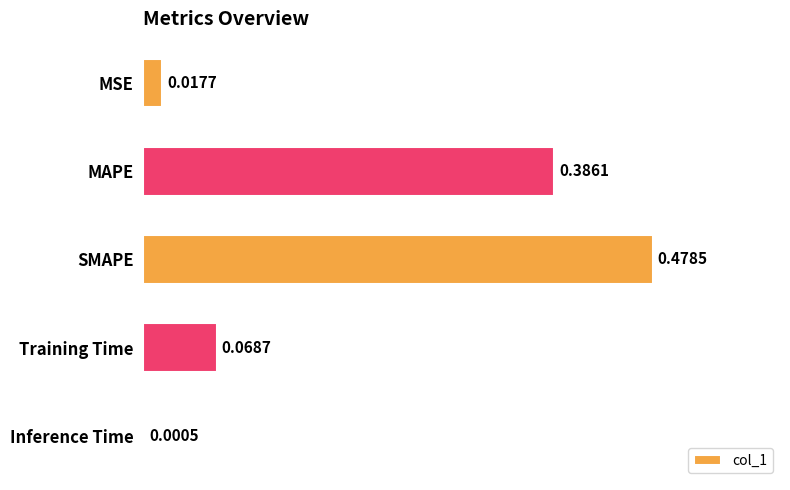

At which category does the chart reach its peak across all series?

SMAPE